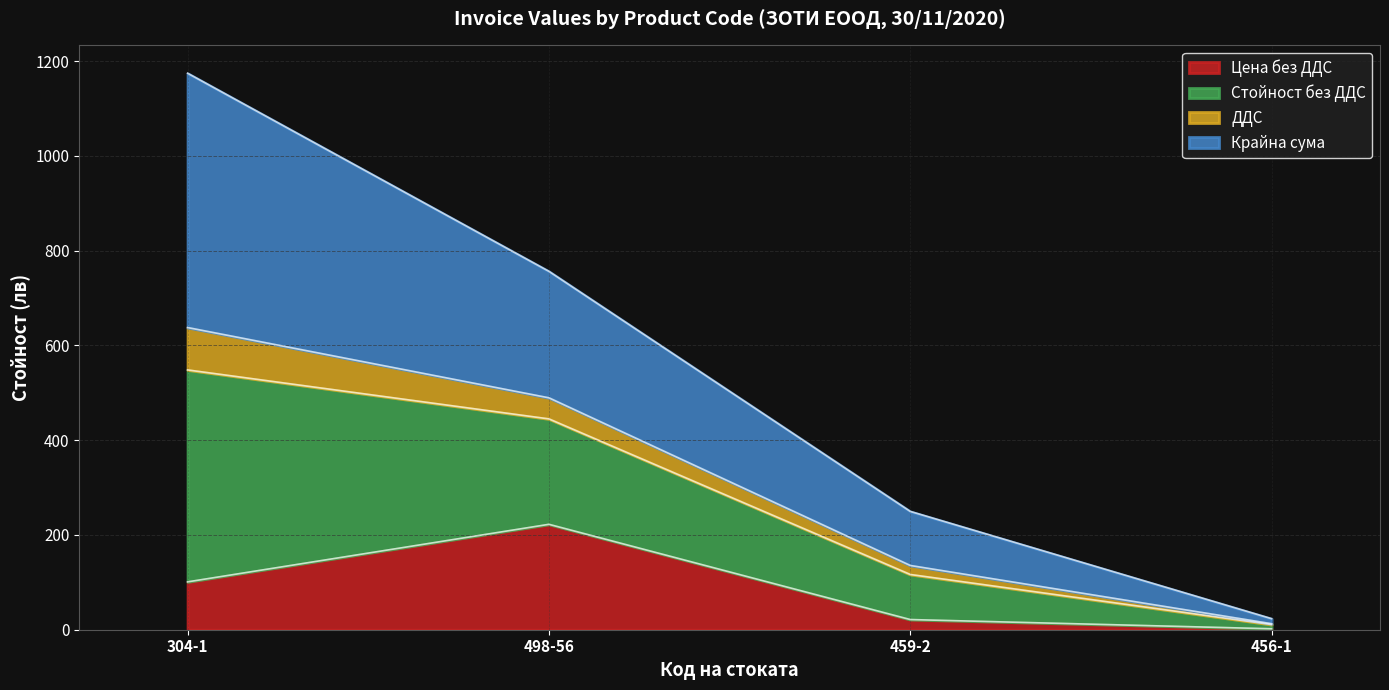

What position from the right is 304-1?

4